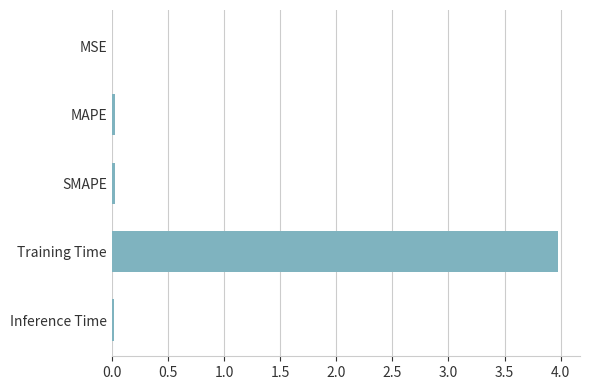

True or false: the data shows 6.5 at Training Time.

False